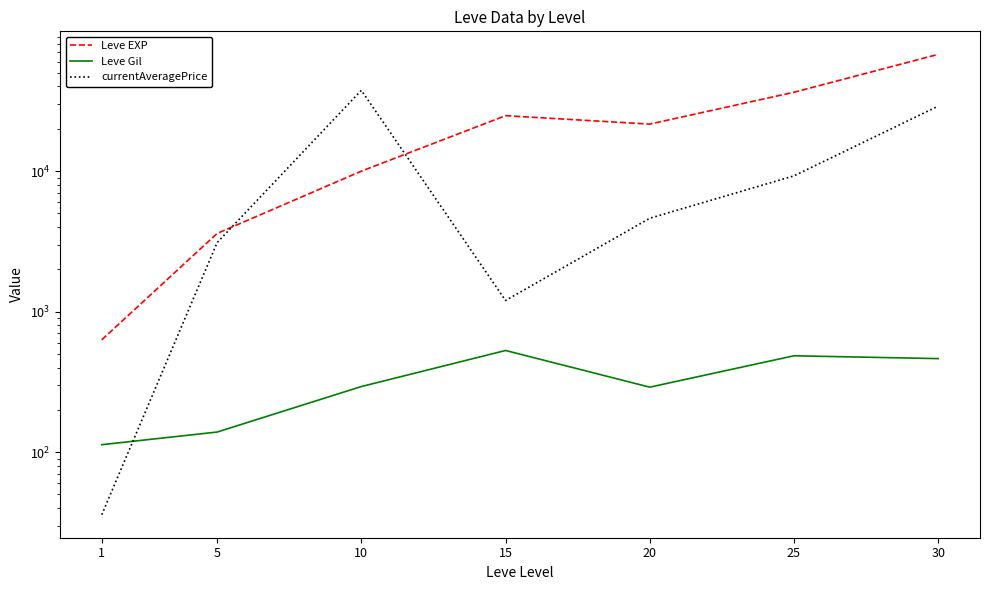

At which category does Leve Gil reach its first local peak?

15